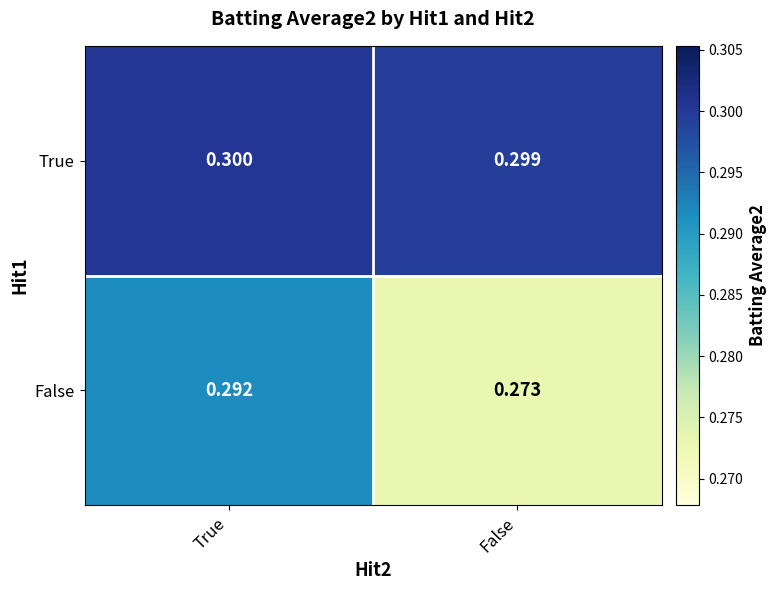

Between True and False, which series saw the biggest shift?

False